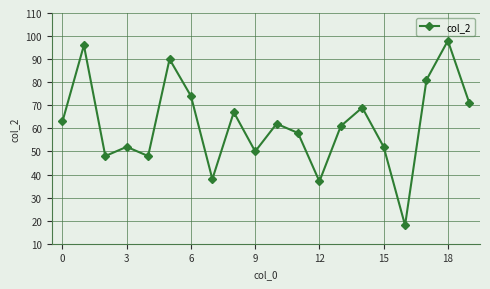

What is the smallest value displayed?

18